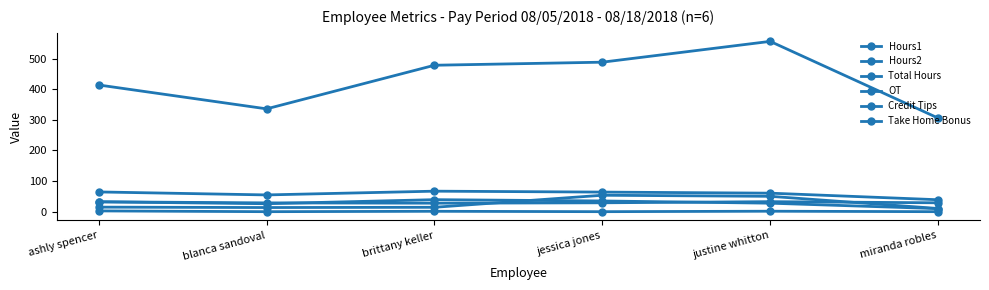

What is the approximate value of Hours1 at blanca sandoval?

28.8